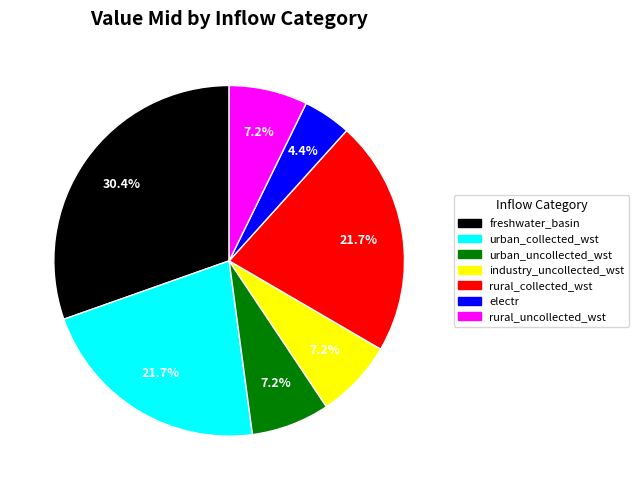

To the nearest percent, what is the difference between the largest and smallest slice percentages?

26%